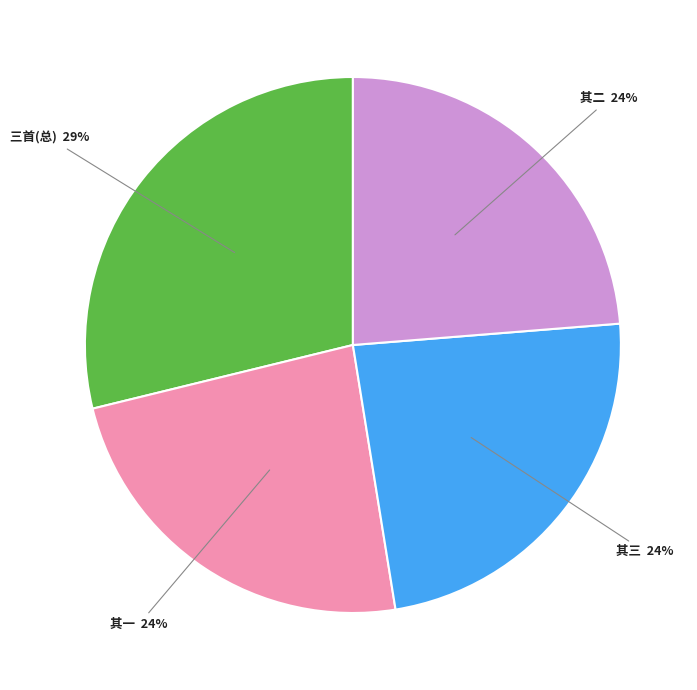

Is it true that 三首(总) is 29% of the pie?

True